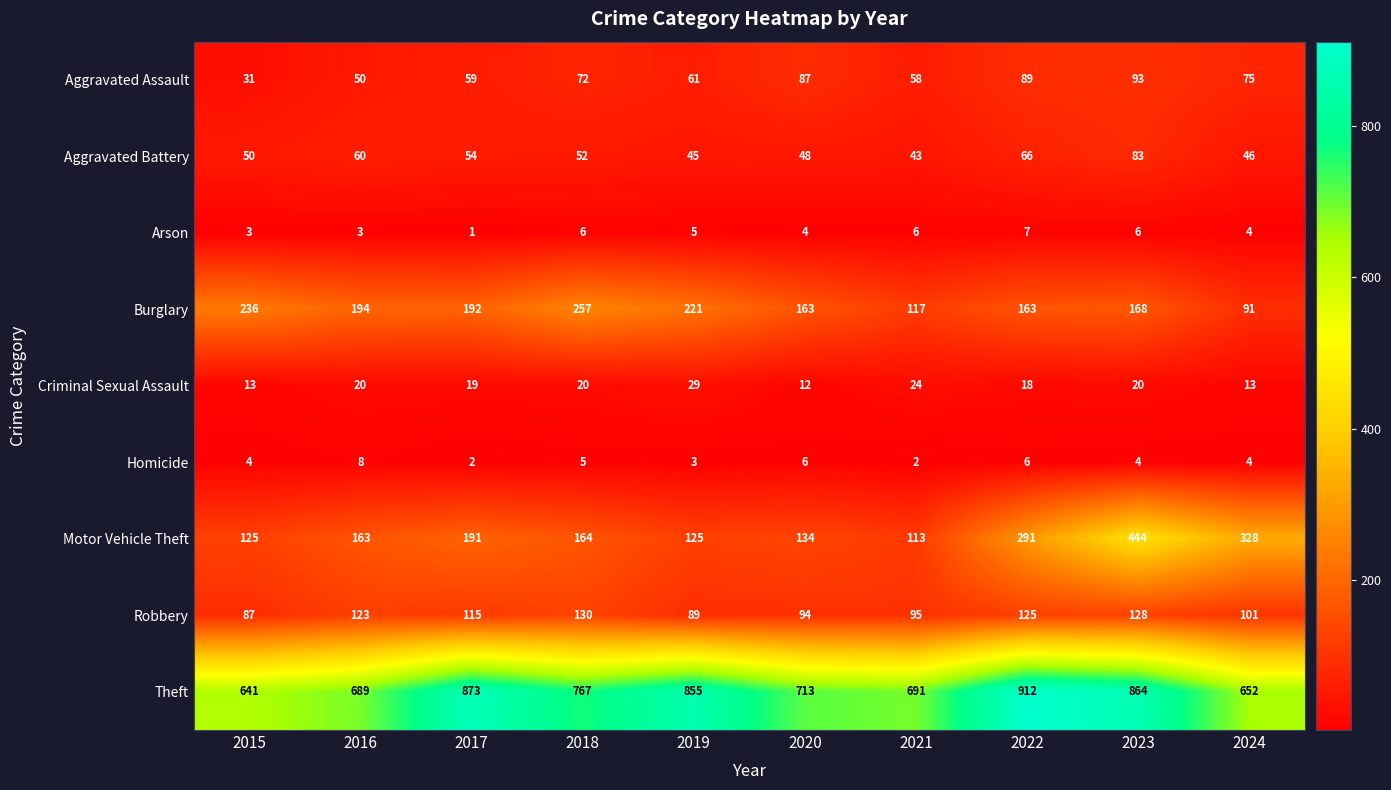

What is the total value across all series at 2024?

1314